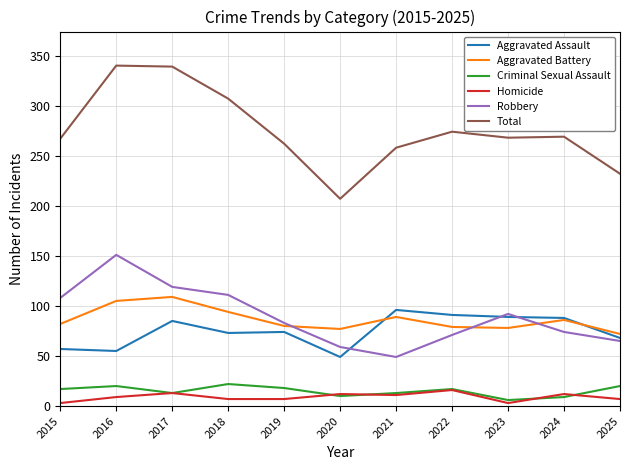

True or false: Aggravated Assault and Total cross at least once.

False